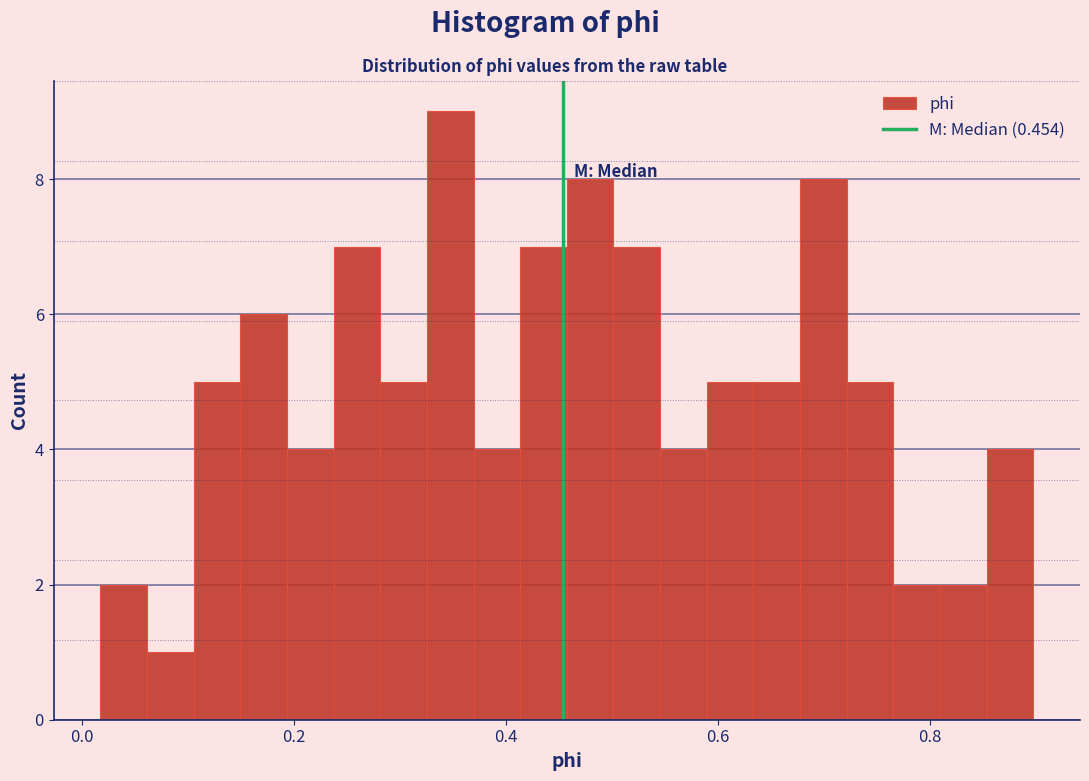

Around what value on the x-axis is the tallest bar? Give the approximate position of its centre, as read against the axis.

0.34